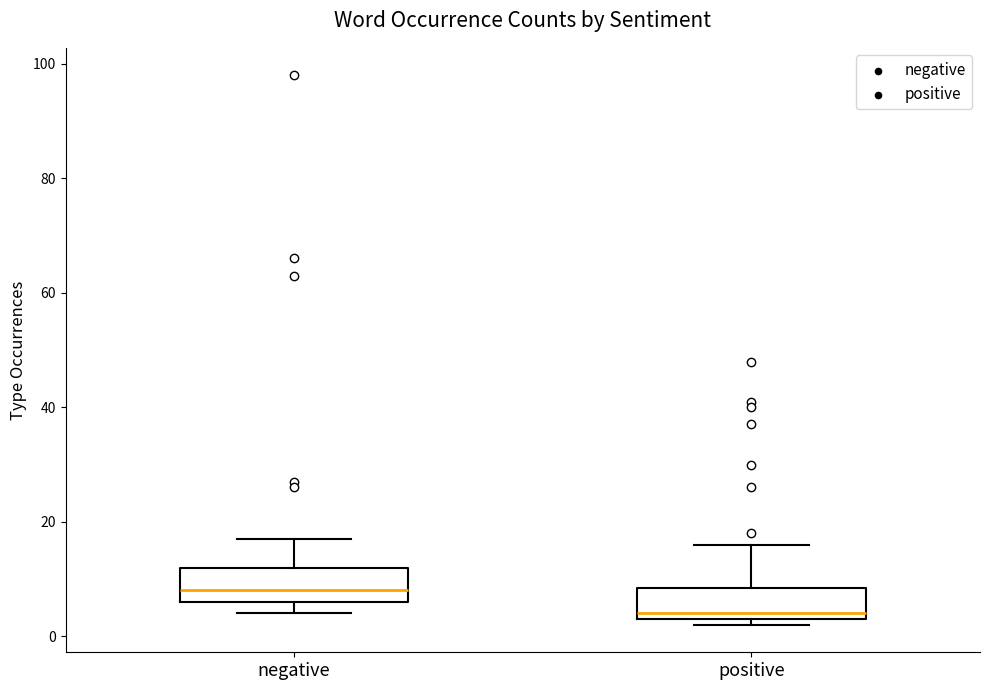

Reading left to right, read every box against the y-axis: the position of its median line, the range the box covers, and the ends of its whiskers. The values are not printed on the chart, so give them approximately, as read against the axis.

negative: median 8, box 6 to 12, whiskers 4 to 18
positive: median 4 (just above the box's lower edge), box 4 to 8, whiskers 2 to 16